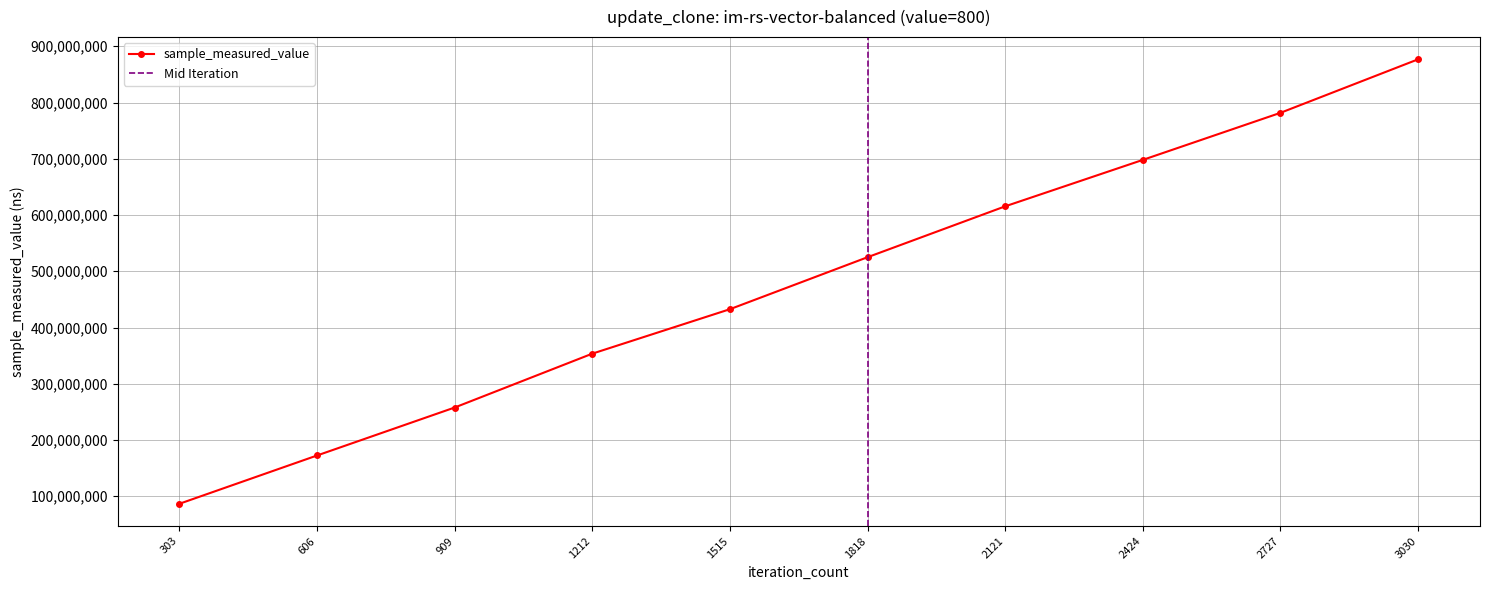

What is the value of the 8th point from the left?

698013810